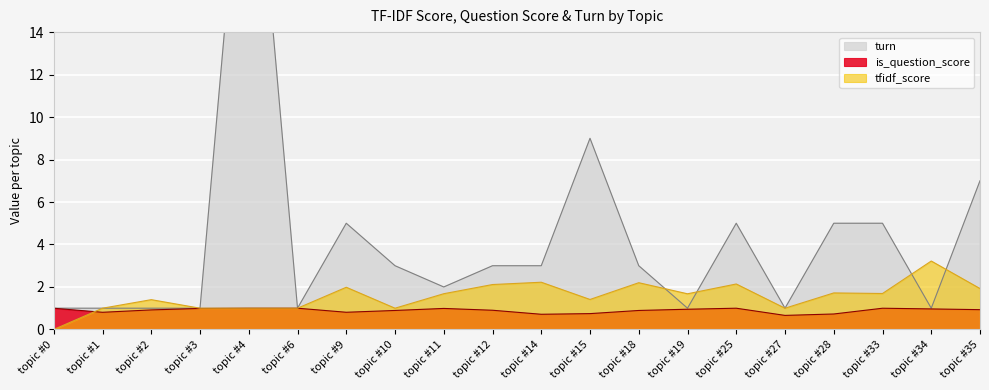

At which label does is_question_score reach its peak?

topic #4